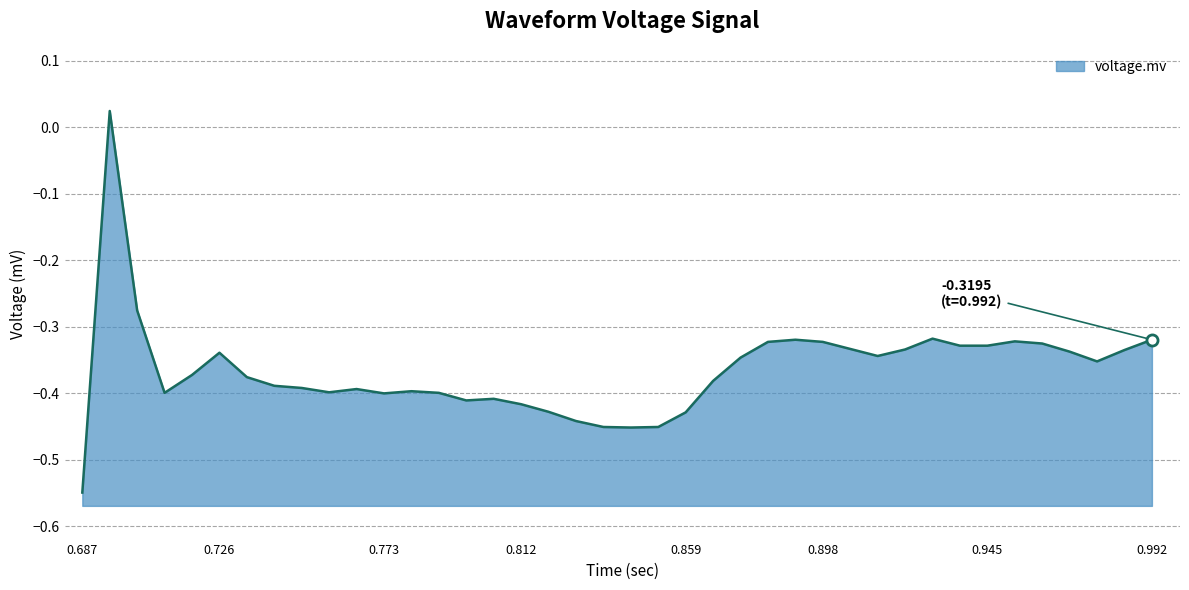

How many points are lower than both their immediate neighbors (excluding endpoints)?

7